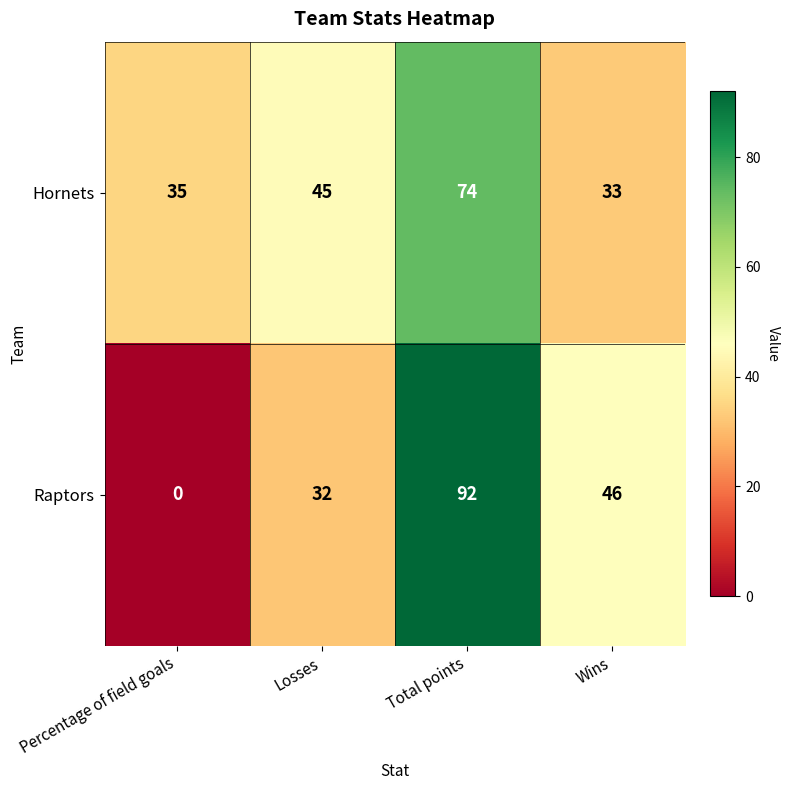

What value does the Hornets series have at Total points?

74